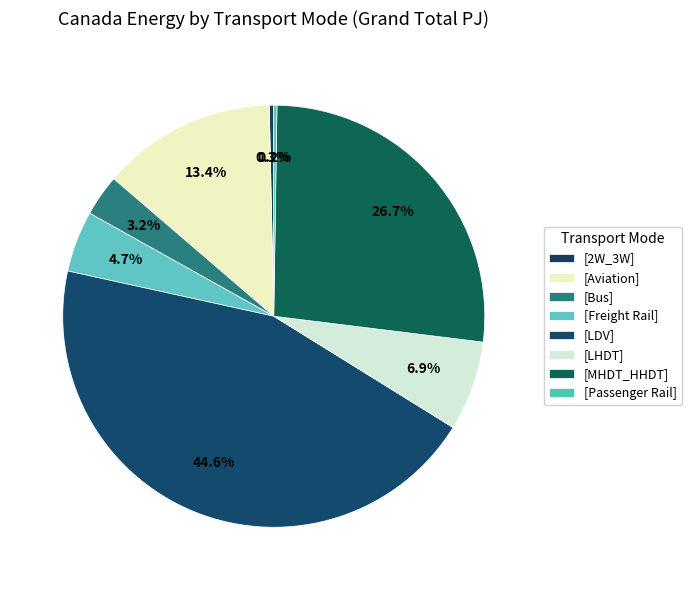

How many segments does this pie chart have?

8